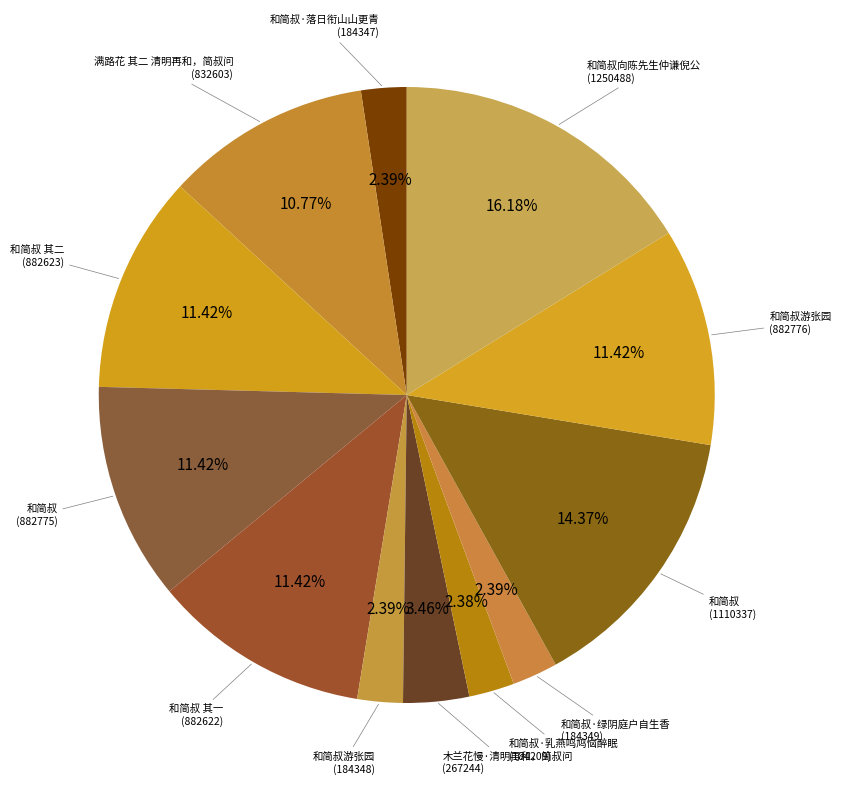

Count the number of slices in the pie.

12